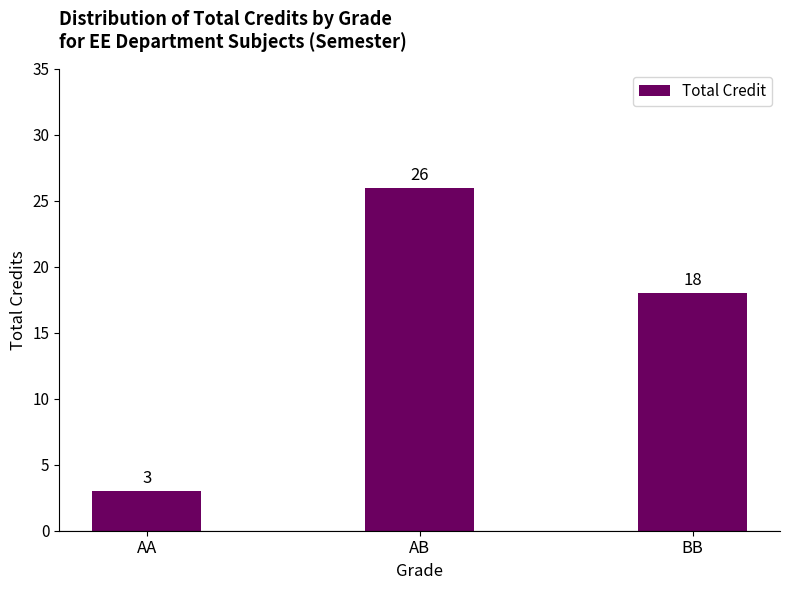

How many distinct data groups are displayed?

1